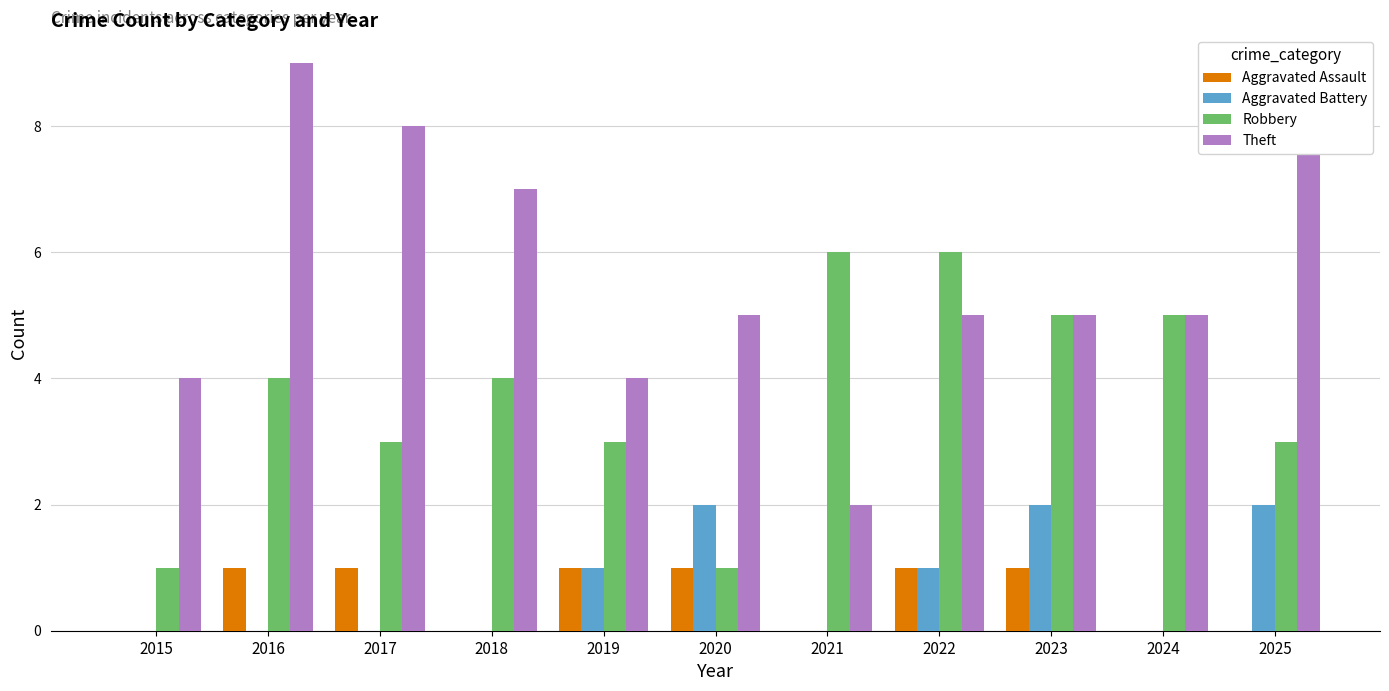

At which category is the sum across all series the highest?

2016